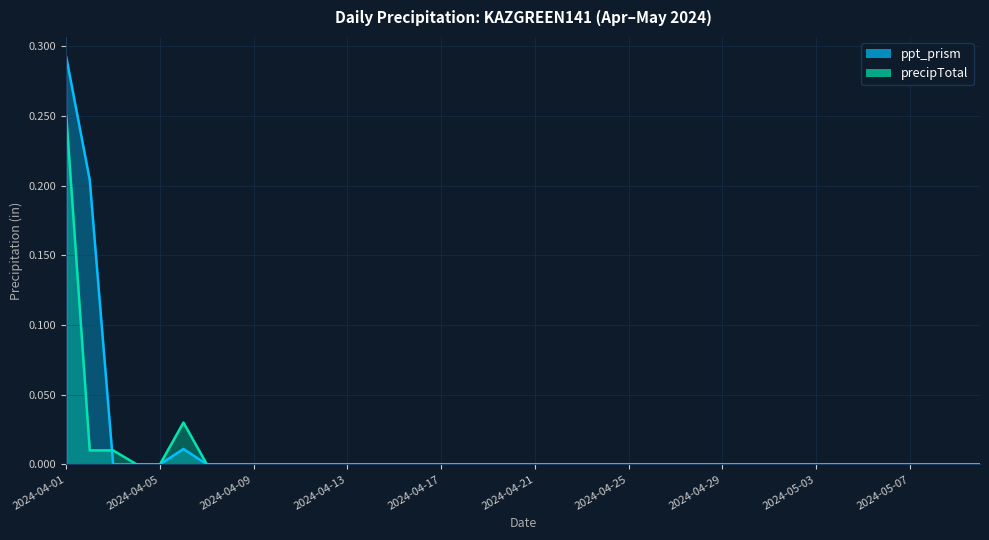

How many values in precipTotal are above zero?

4